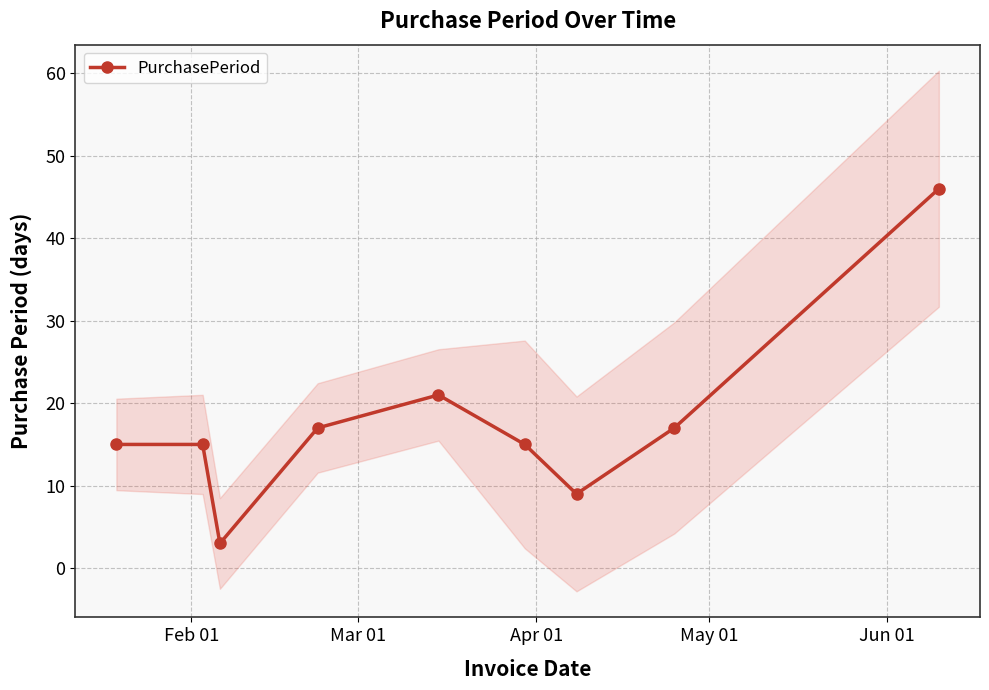

How many data points are less than 15?

2